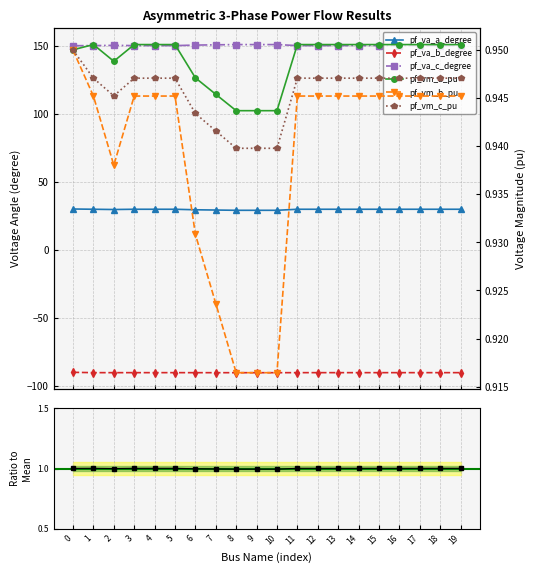

True or false: pf_va_c_degree and pf_vm_b_pu intersect in this chart.

False